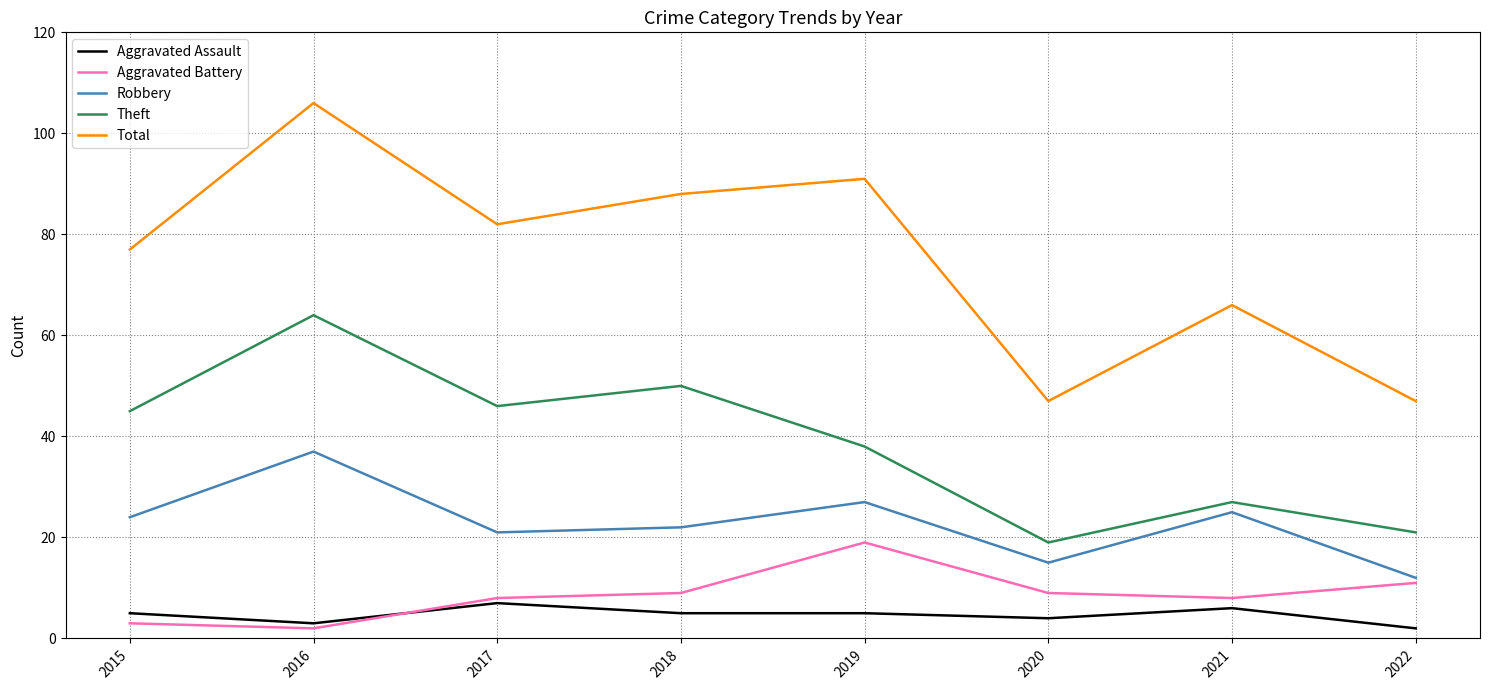

What is the minimum value for Aggravated Assault?

2